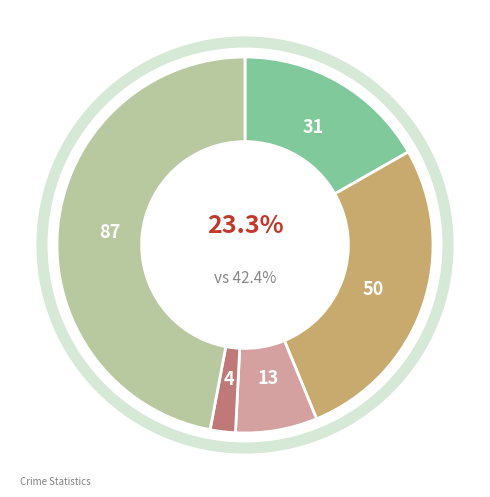

Which category has the smallest portion of the pie?

Homicide